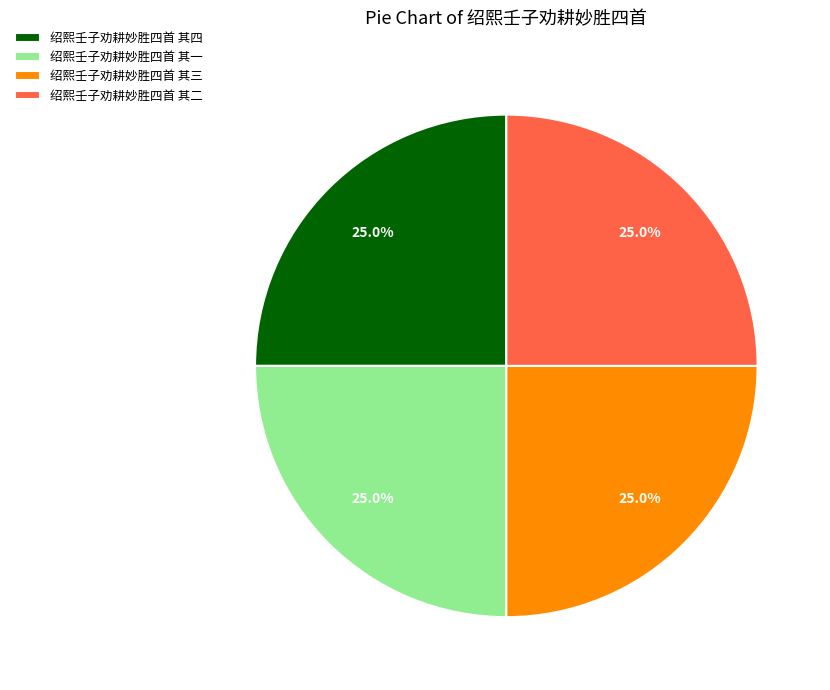

What is the total percentage of 绍熙壬子劝耕妙胜四首 其四 and 绍熙壬子劝耕妙胜四首 其一?

50.0%